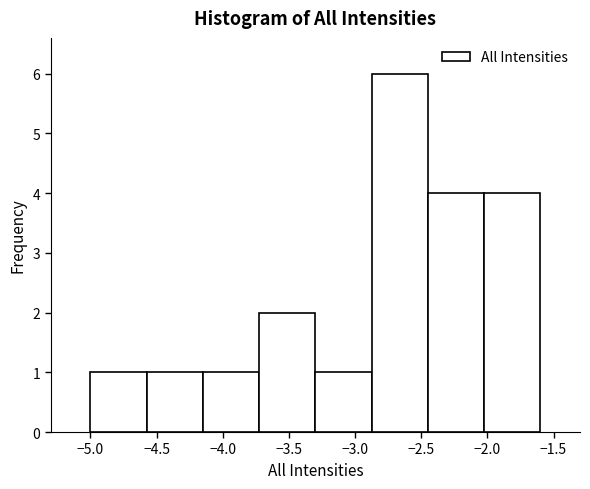

Reading left to right, list every bar in this chart as the range it spans on the x-axis followed by its height. Neither the bar edges nor the heights are printed on the chart, so give them approximately, as read against the axes.

-5.000 to -4.575: 1
-4.575 to -4.150: 1
-4.150 to -3.725: 1
-3.725 to -3.300: 2
-3.300 to -2.875: 1
-2.875 to -2.450: 6
-2.450 to -2.025: 4
-2.025 to -1.600: 4